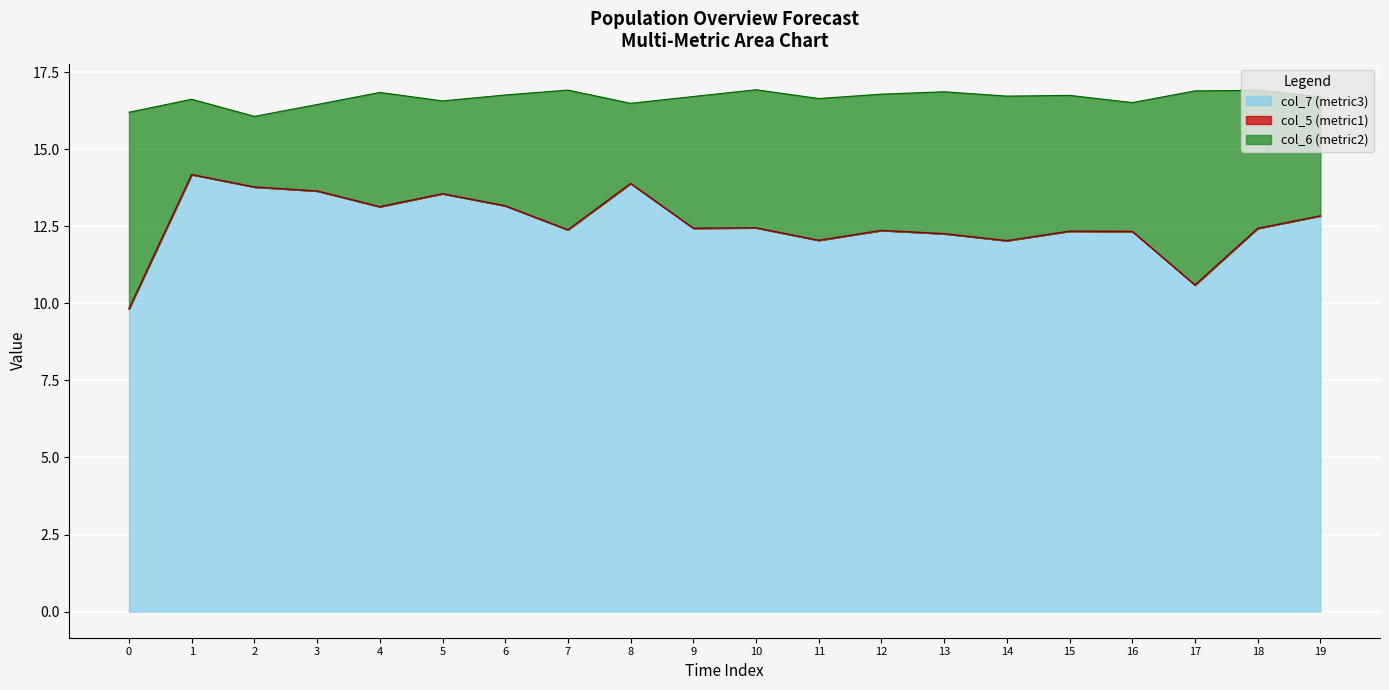

What is the value of the col_6 (metric2) point at the 3rd from the left?

16.1